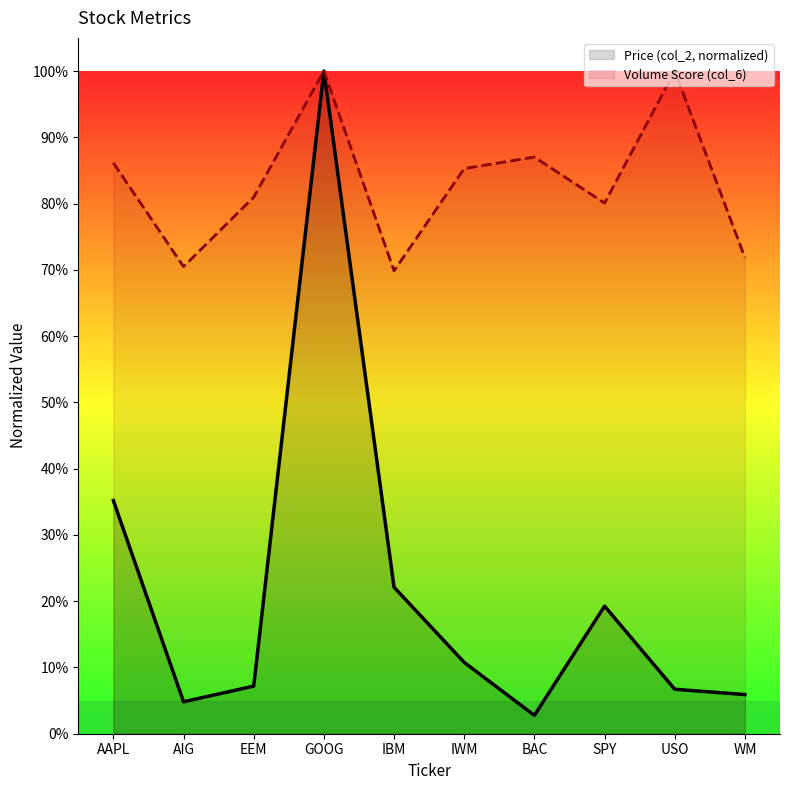

What is the sum of all Volume Score (col_6) values?

8.3